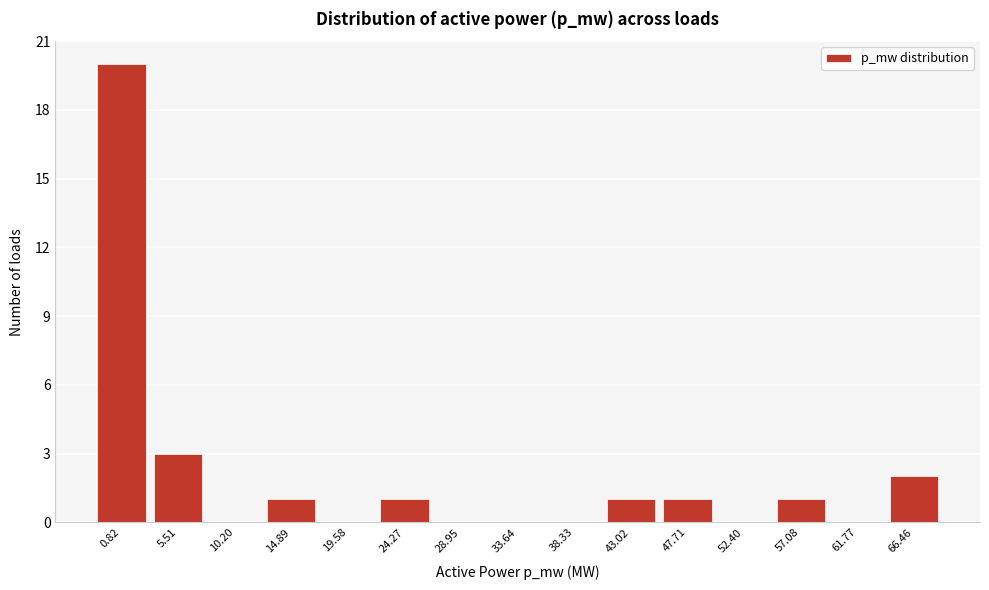

Reading left to right, transcribe all the data shown in this chart.

0.82=20	5.51=3	10.20=0	14.89=1	19.58=0	24.27=1	28.95=0	33.64=0	38.33=0	43.02=1	47.71=1	52.40=0	57.08=1	61.77=0	66.46=2